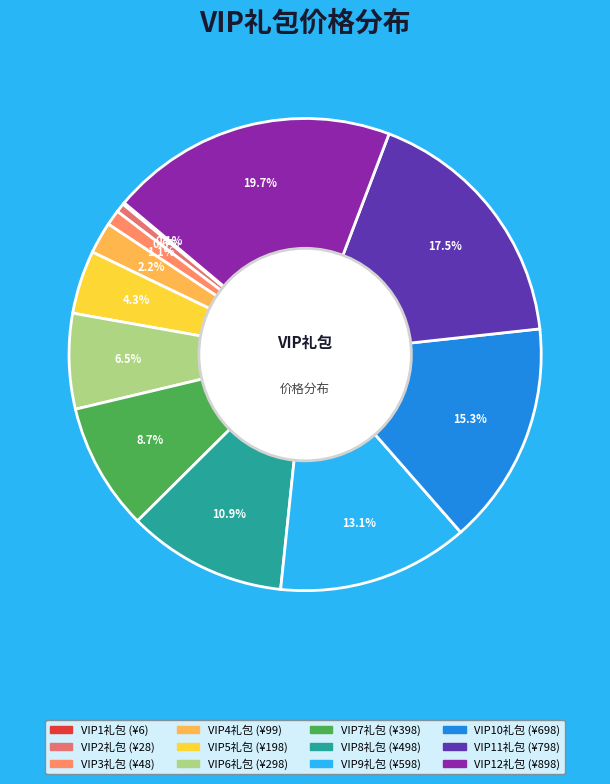

To the nearest percent, what percentage of the pie is VIP8礼包?

11%